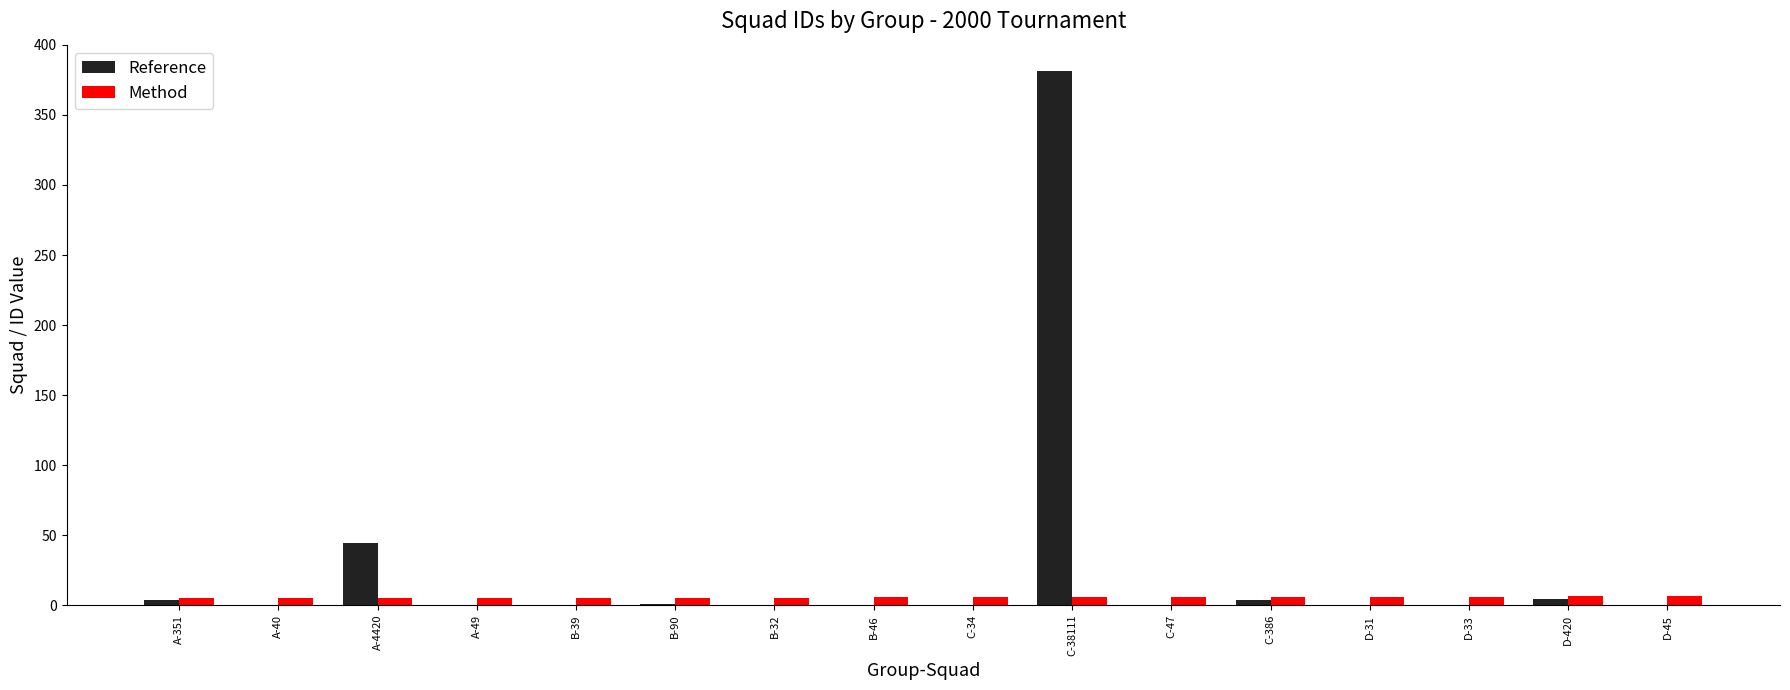

Does the chart contain stacked bars?

No